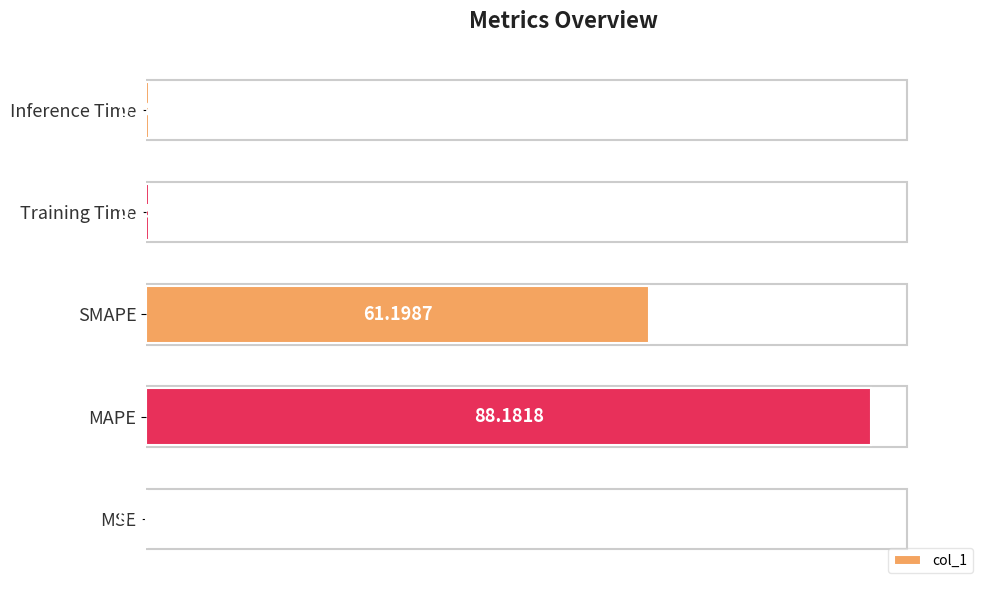

What is the sum of the values at MAPE and Training Time?

88.5